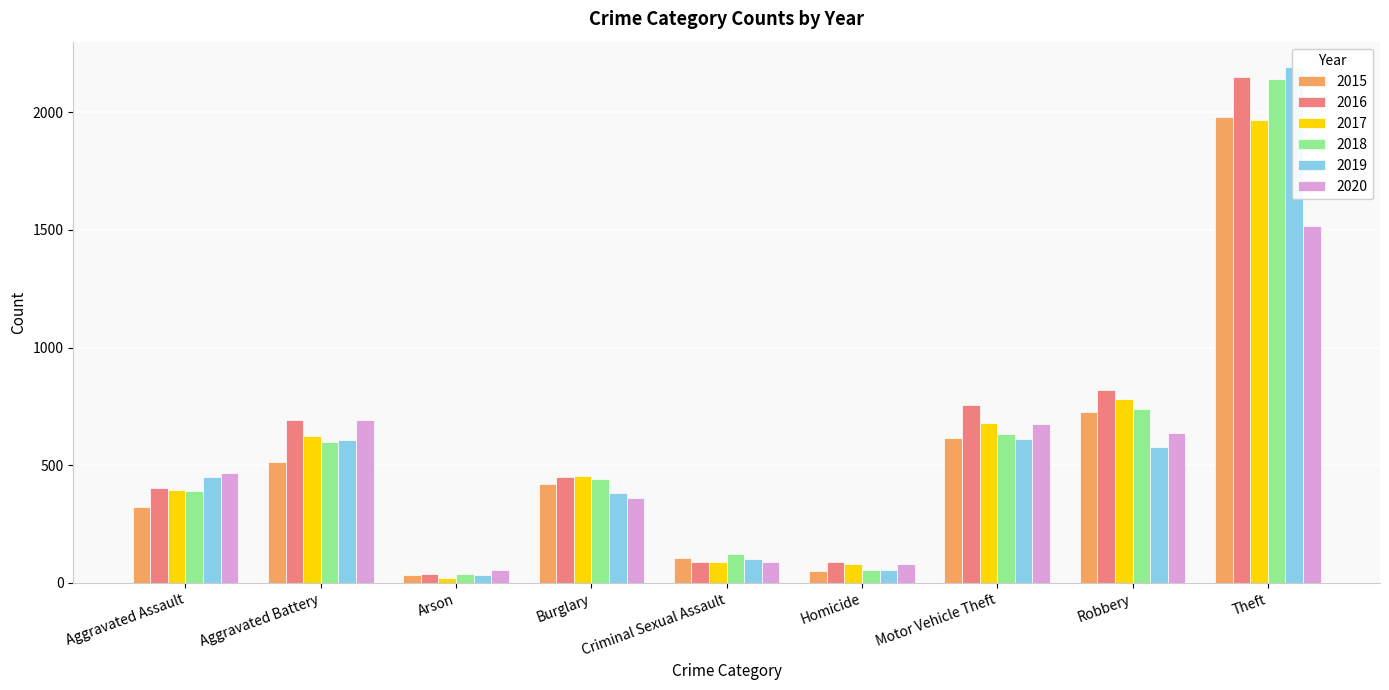

What is the value of the 2016 bar at the 9th from the left?

2148